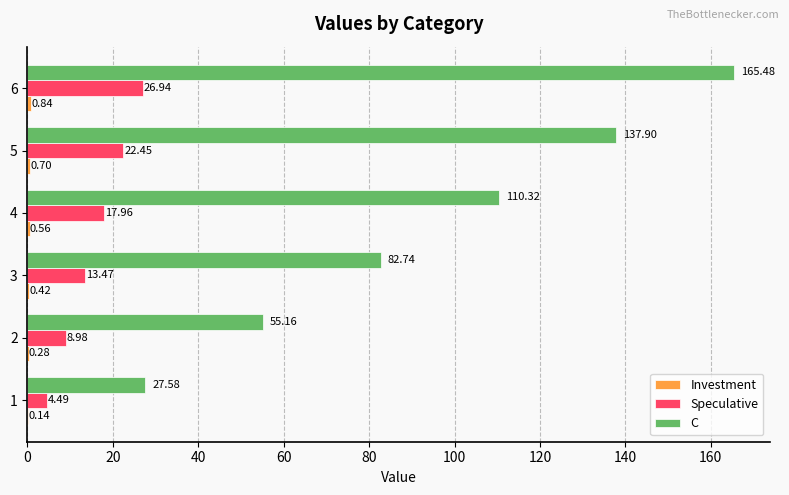

At which label does Speculative reach its peak?

6